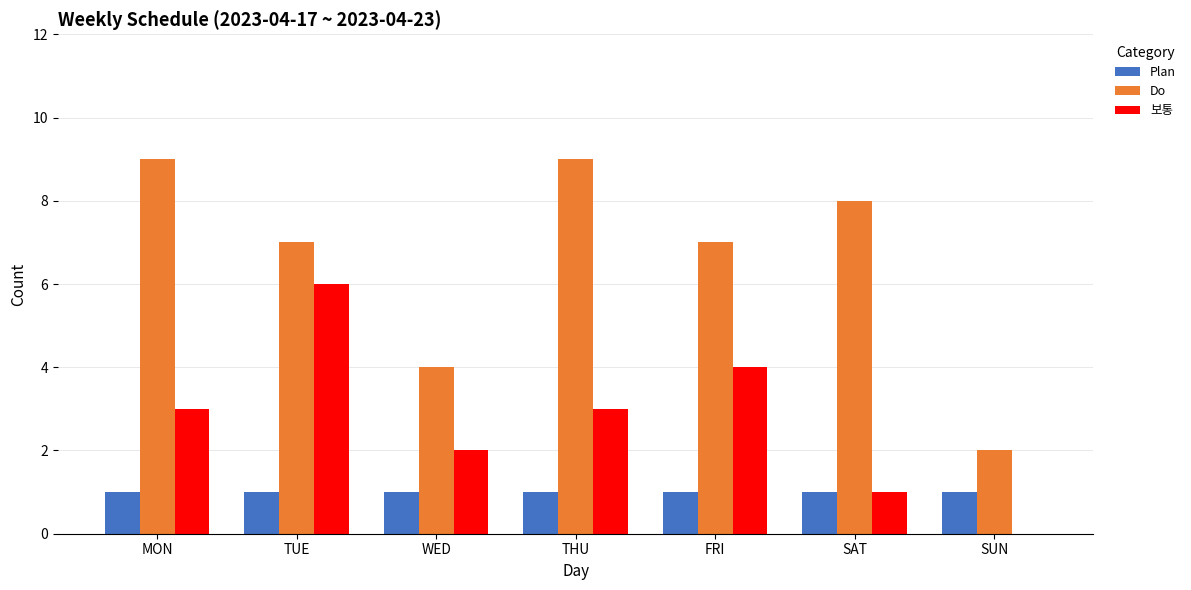

Reading right to left, transcribe all the data shown in this chart.

Plan: SUN=1	SAT=1	FRI=1	THU=1	WED=1	TUE=1	MON=1
Do: SUN=2	SAT=8	FRI=7	THU=9	WED=4	TUE=7	MON=9
보통: SUN=0	SAT=1	FRI=4	THU=3	WED=2	TUE=6	MON=3